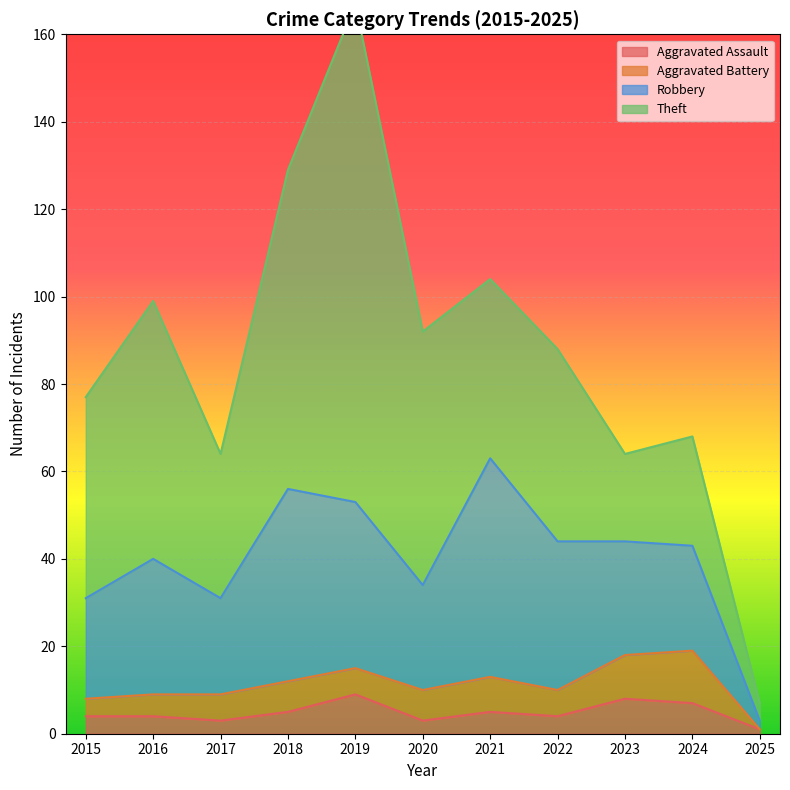

What is the lowest value of the Aggravated Assault series?

1